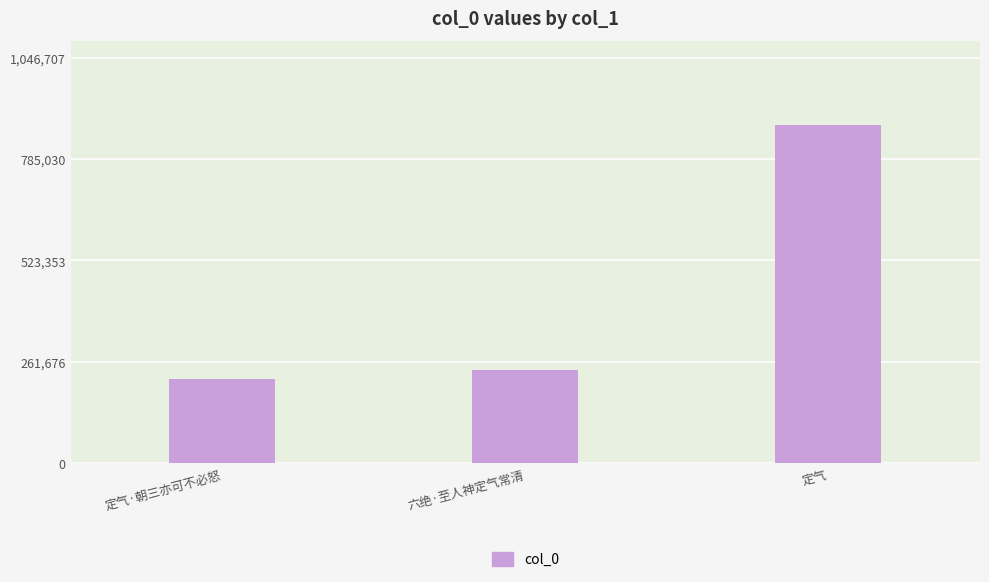

Reading left to right, what are all the values shown in this chart?

定气·朝三亦可不必怒=217024	六绝·至人神定气常清=240297	定气=872256